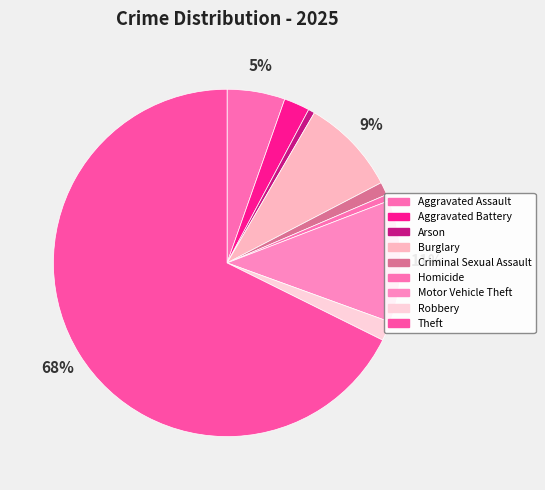

What is the largest slice in the pie chart?

Theft